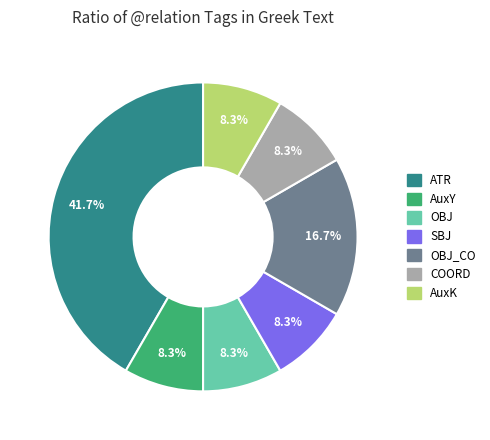

Does any single category account for the majority?

No